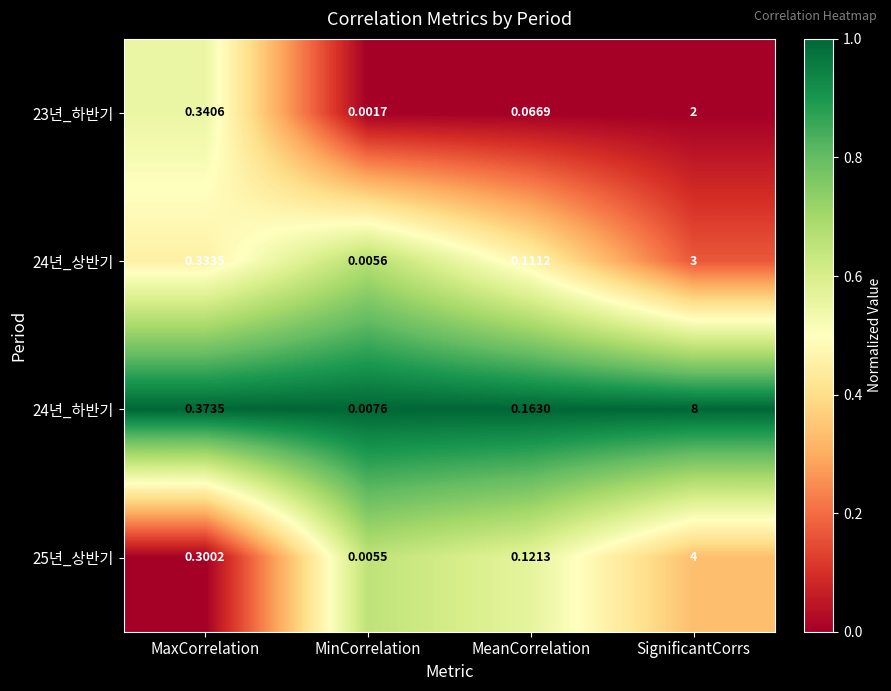

Where is 23년_하반기 nearest to the value 1?

MaxCorrelation